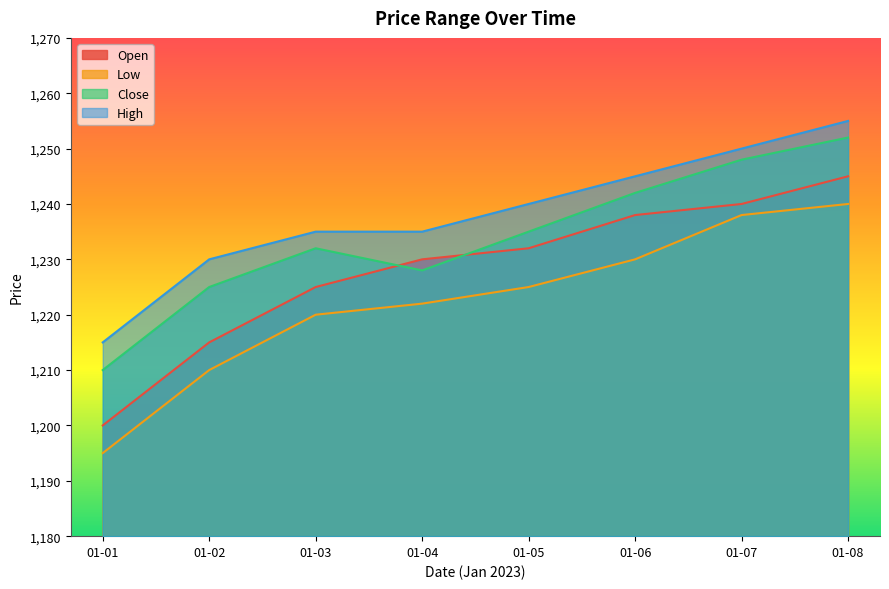

What is the highest value of the Close series?

1252